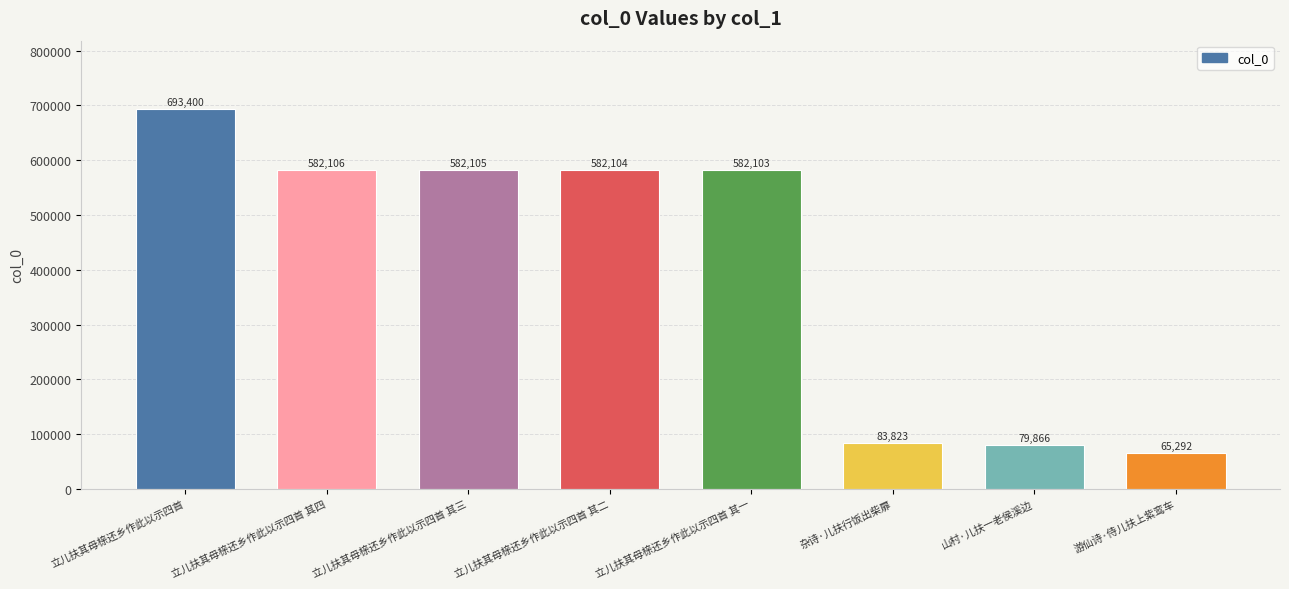

At which label does the data first exceed 582104?

立儿扶其母榇还乡作此以示四首